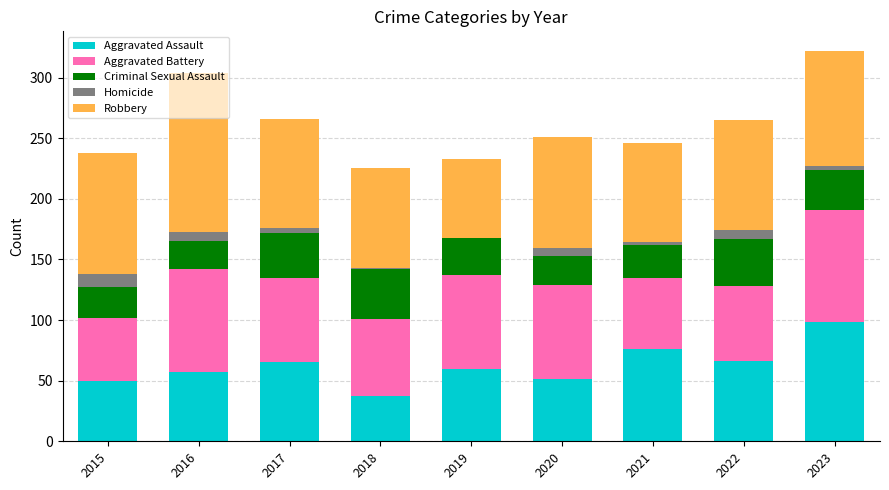

At which category is the sum across all series the highest?

2023